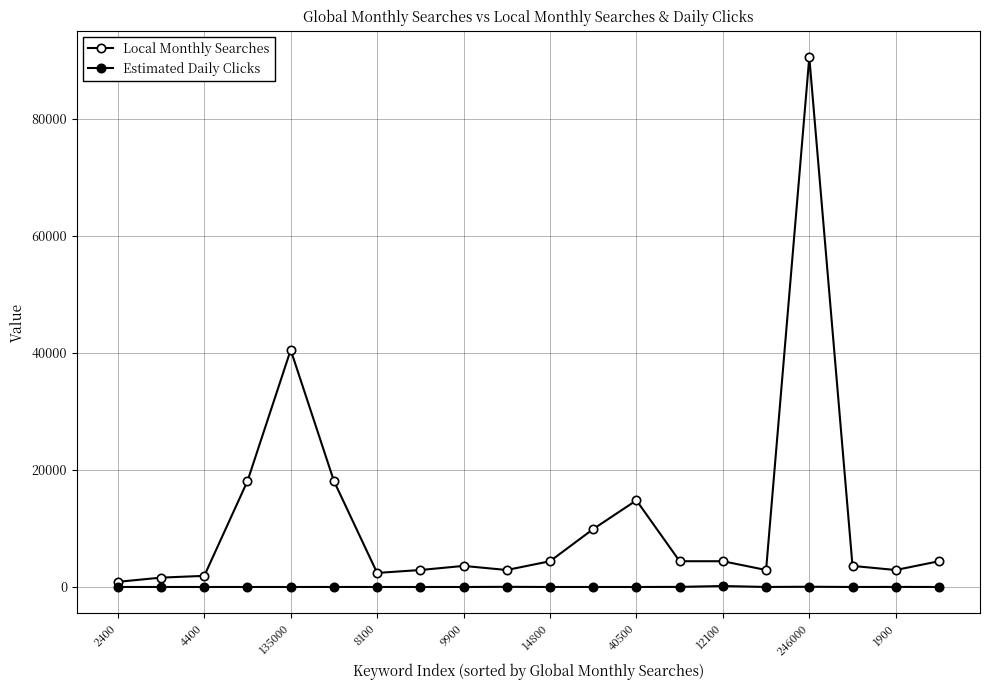

Where is the first local minimum for Estimated Daily Clicks?

15